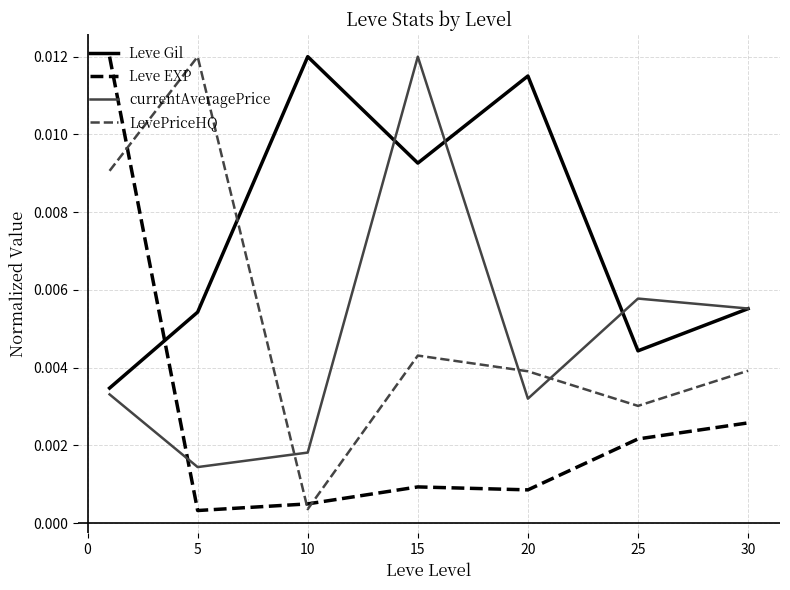

How many times do currentAveragePrice and Leve EXP cross each other?

1